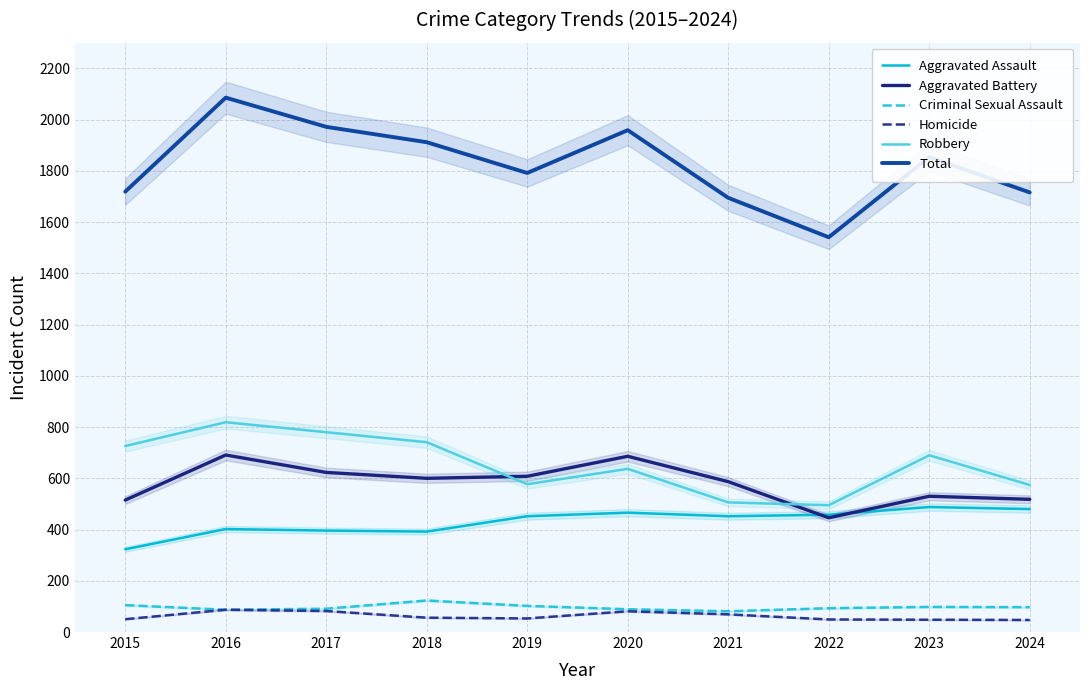

Which series has the largest total across all categories?

Total